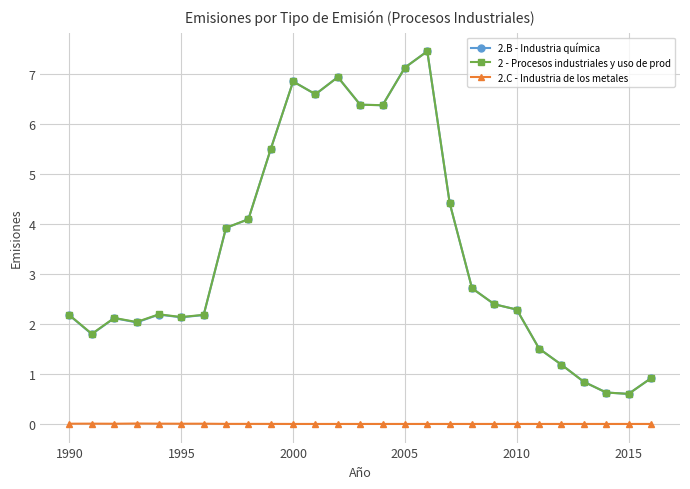

True or false: 2.C - Industria de los metales and 2.B - Industria química intersect in this chart.

False